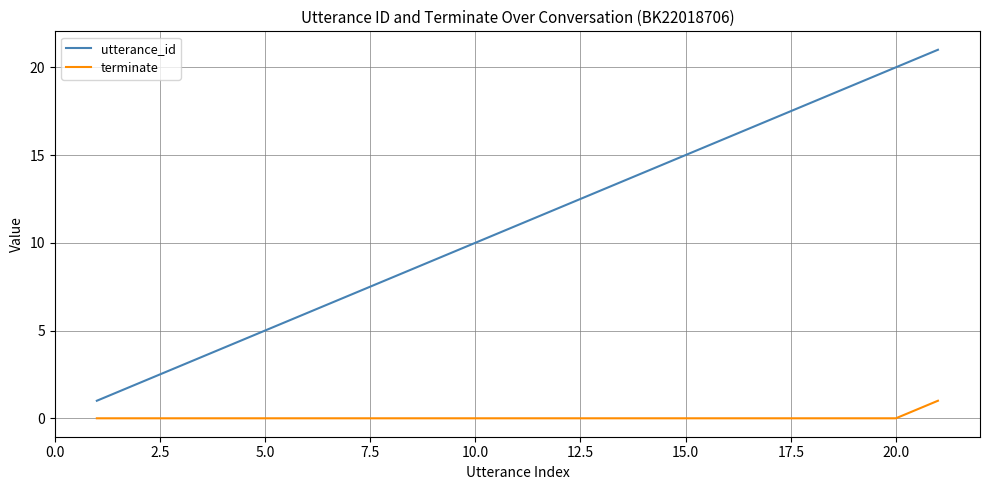

List the series in order of their peak value, lowest first.

terminate, utterance_id